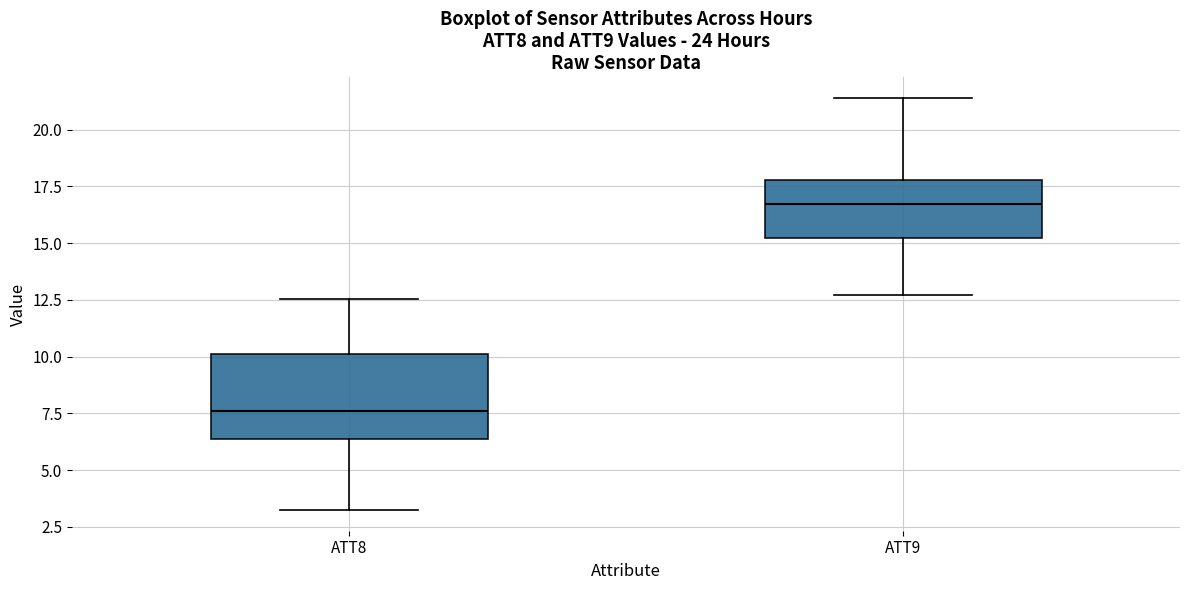

Where is the lower edge of the box for ATT9 on the y-axis? The values are not printed on the chart, so give them approximately, as read against the axis.

15.0